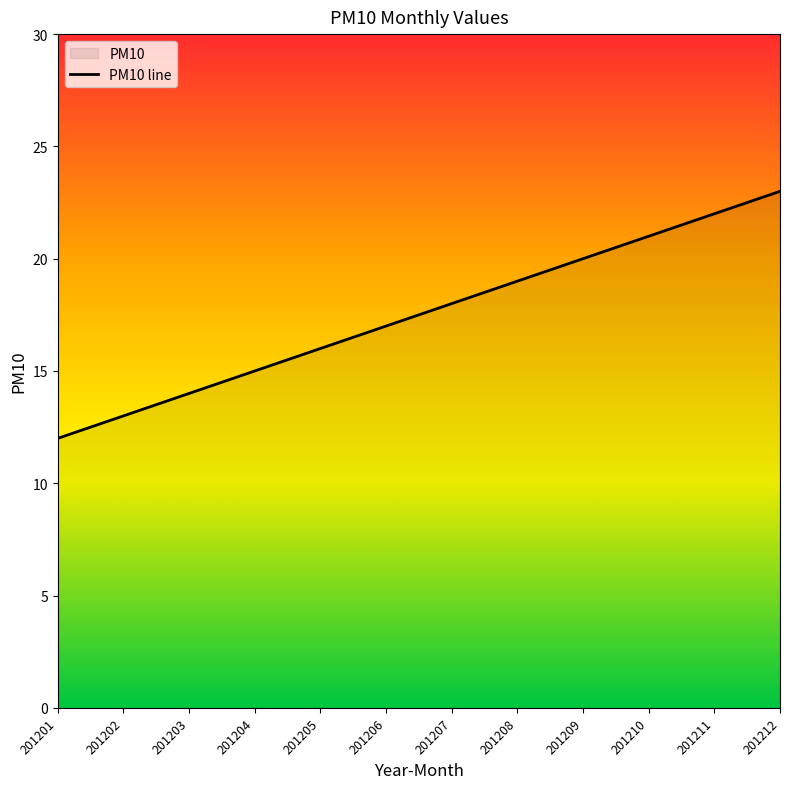

What is the change in value from 201209 to 201211?

+2